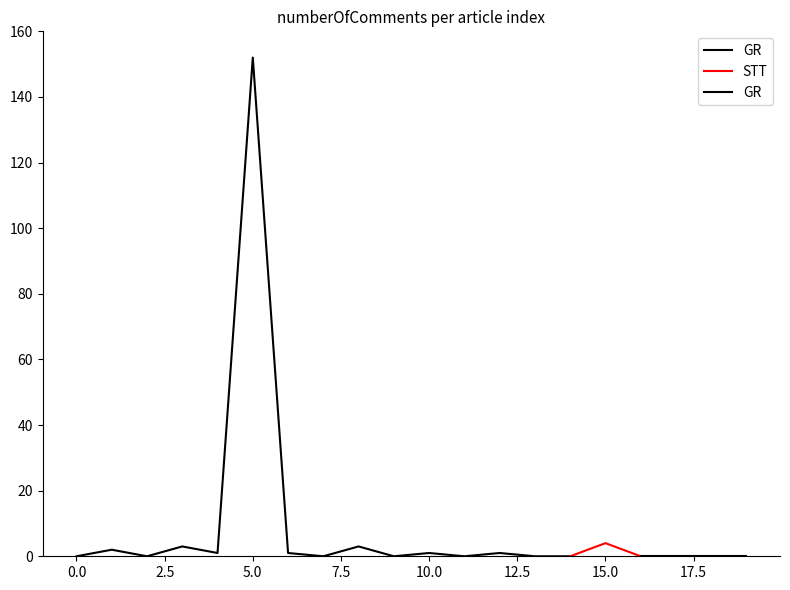

Which has a higher value, 9 or 0?

9